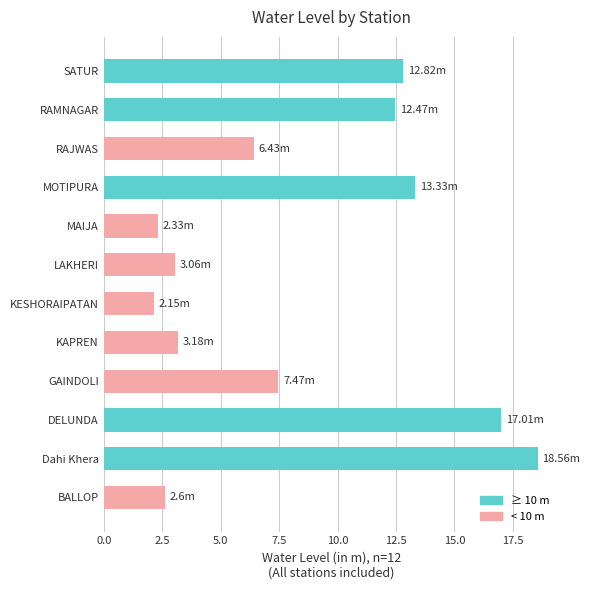

Between SATUR and GAINDOLI, which is larger?

SATUR